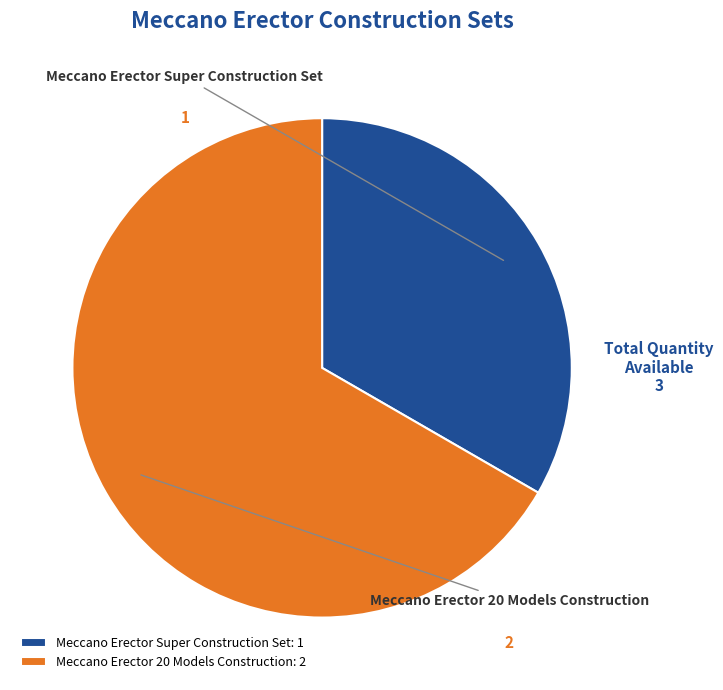

Combined, do Meccano Erector 20 Models Construction: 2 and Meccano Erector Super Construction Set: 1 account for over 50%?

Yes